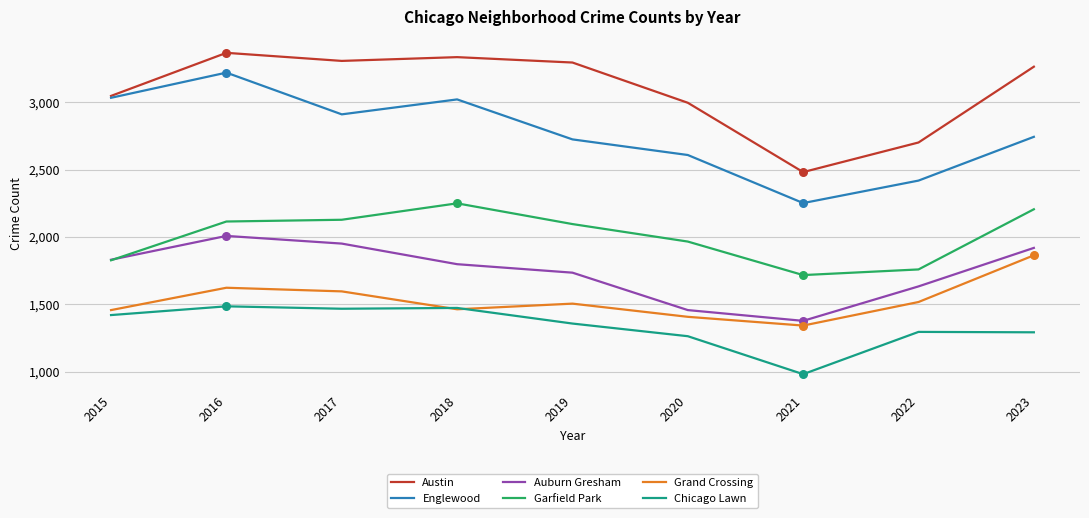

At how many categories does at least one series exceed 2738?

7